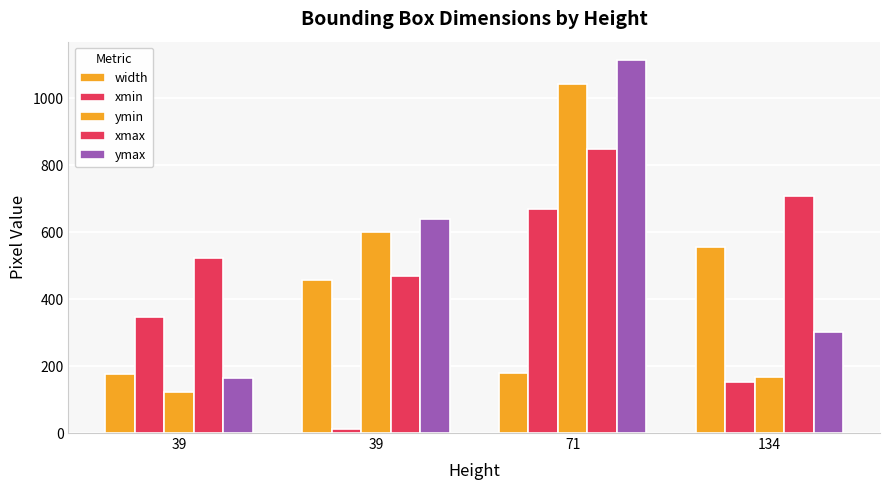

Count the number of data series in this chart.

5